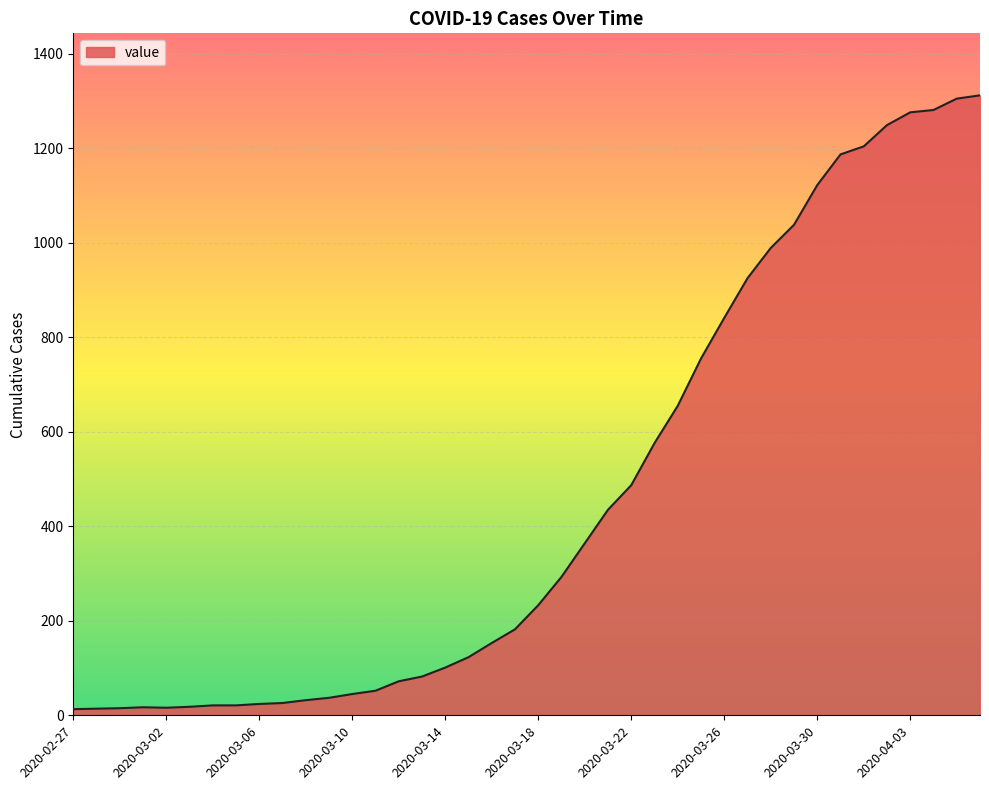

What is the greatest value displayed?

1312